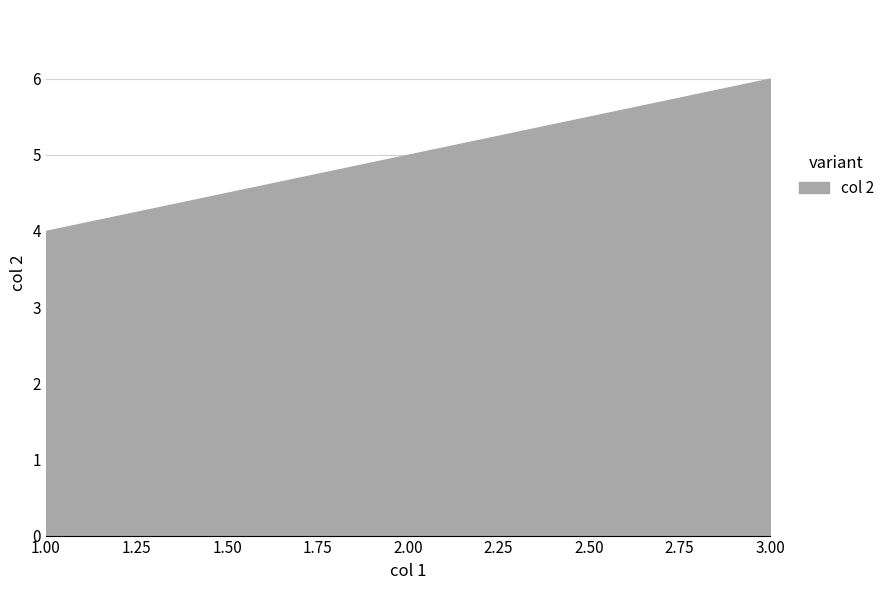

What is the difference between the maximum and minimum values?

2